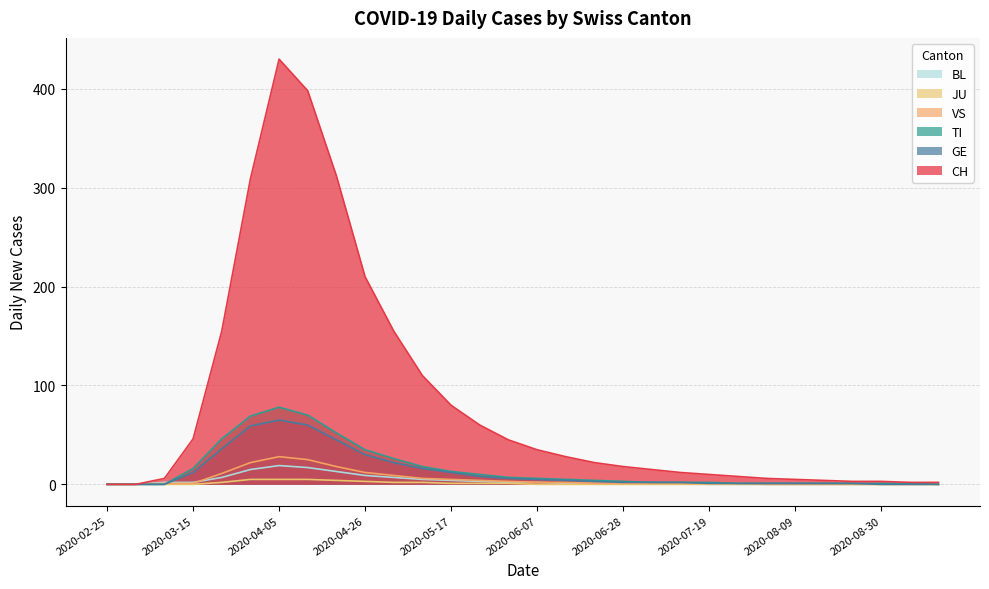

Which category has the highest value in the CH series?

2020-04-05